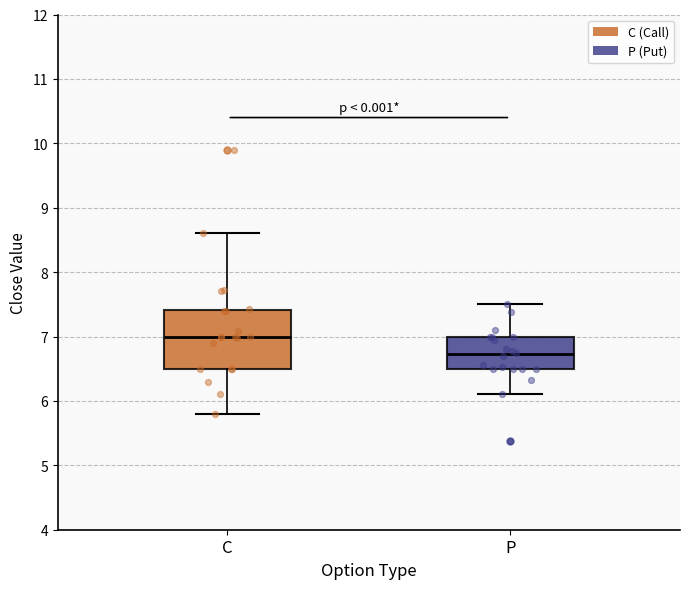

Reading left to right, transcribe this box plot: for each box, give where its median line is, the range the box spans, and where its two whiskers end, as read against the y-axis. The values are not printed on the chart, so give them approximately, as read against the axis.

C: median 7.0, box 6.5 to 7.4, whiskers 5.8 to 8.6
P: median 6.7, box 6.5 to 7.0, whiskers 6.1 to 7.5